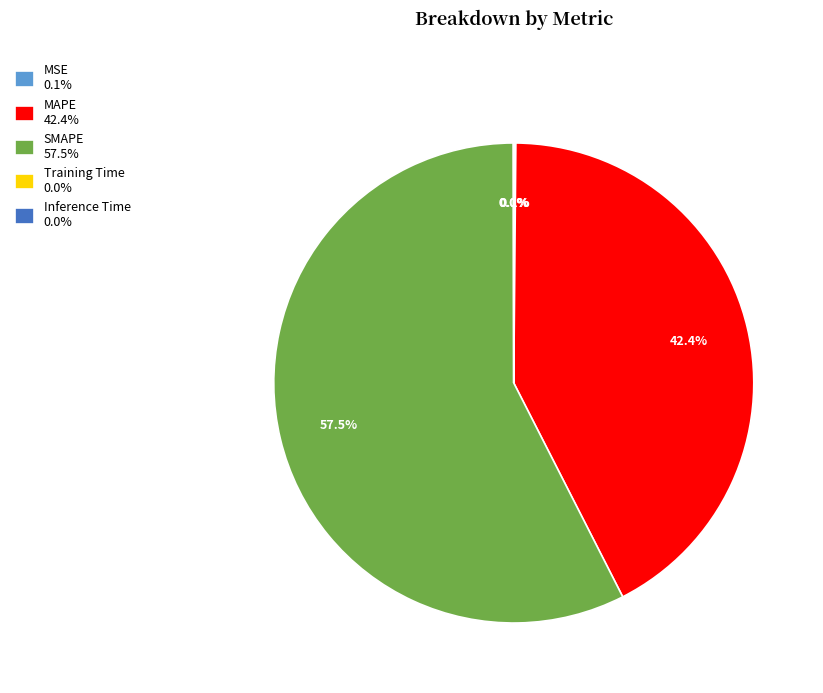

What is the largest slice in the pie chart?

SMAPE